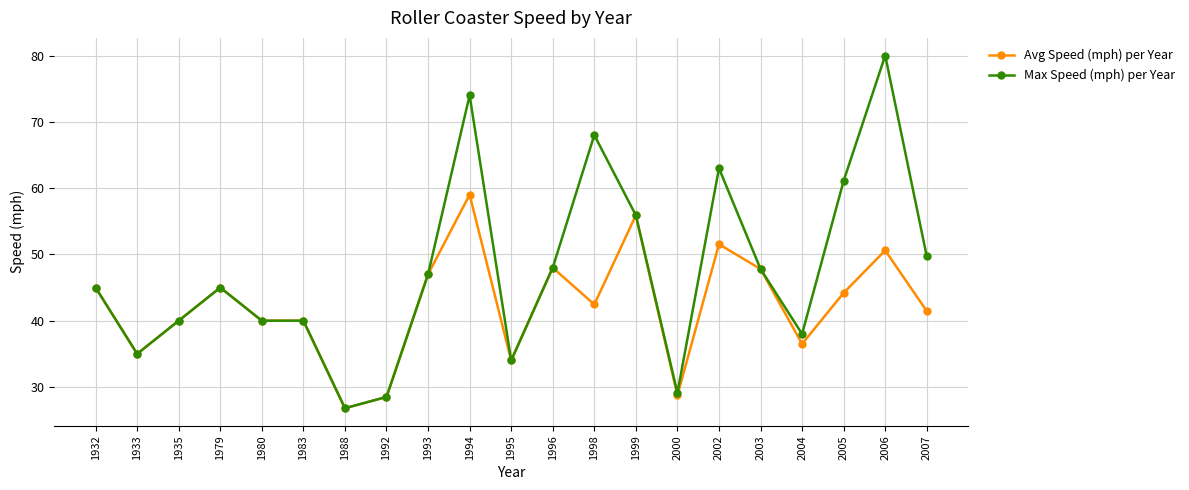

Which series has the largest total across all categories?

Max Speed (mph) per Year